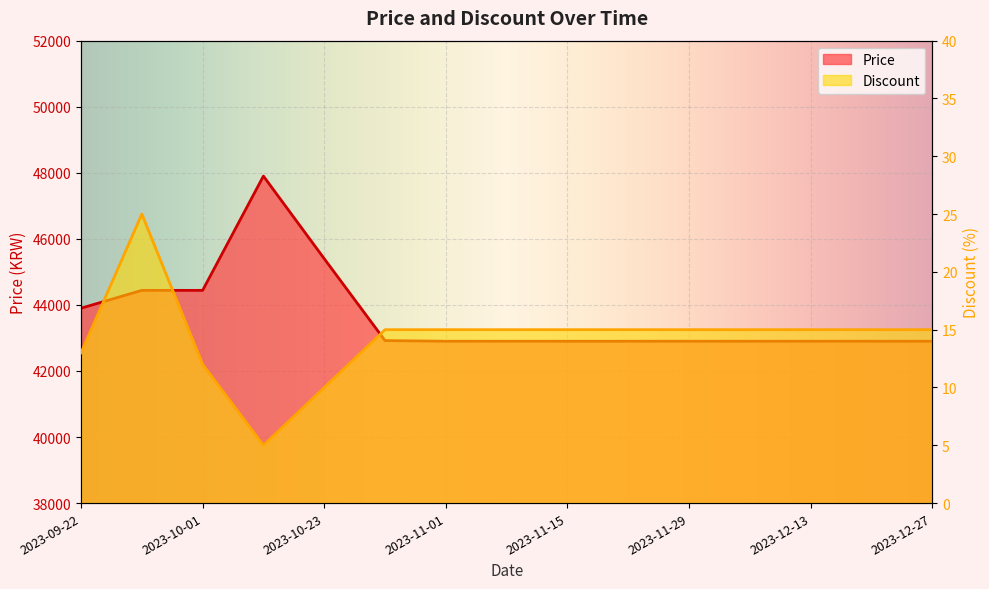

At which category does Price reach its first local peak?

2023-10-22